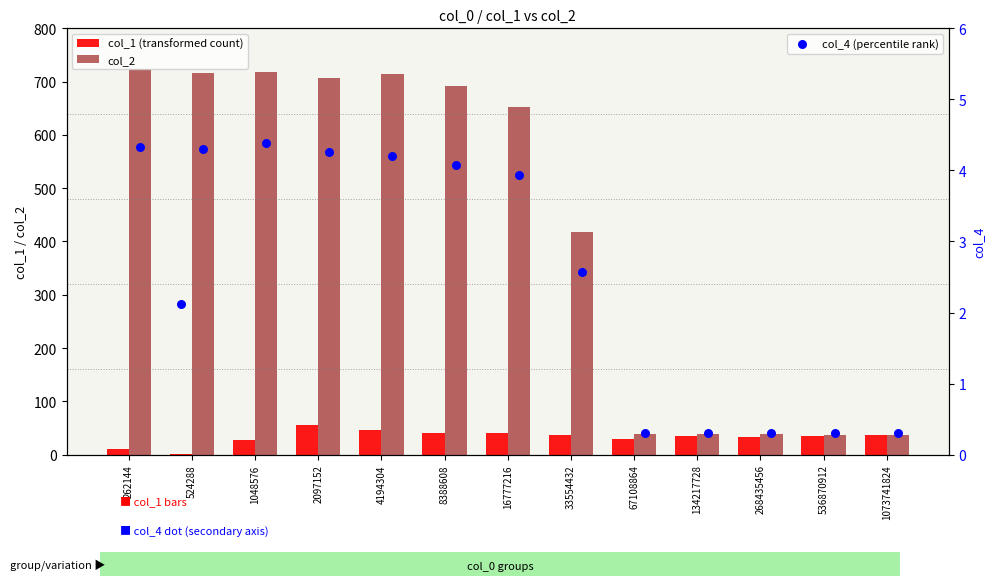

Which series reaches the maximum Y coordinate?

col_2